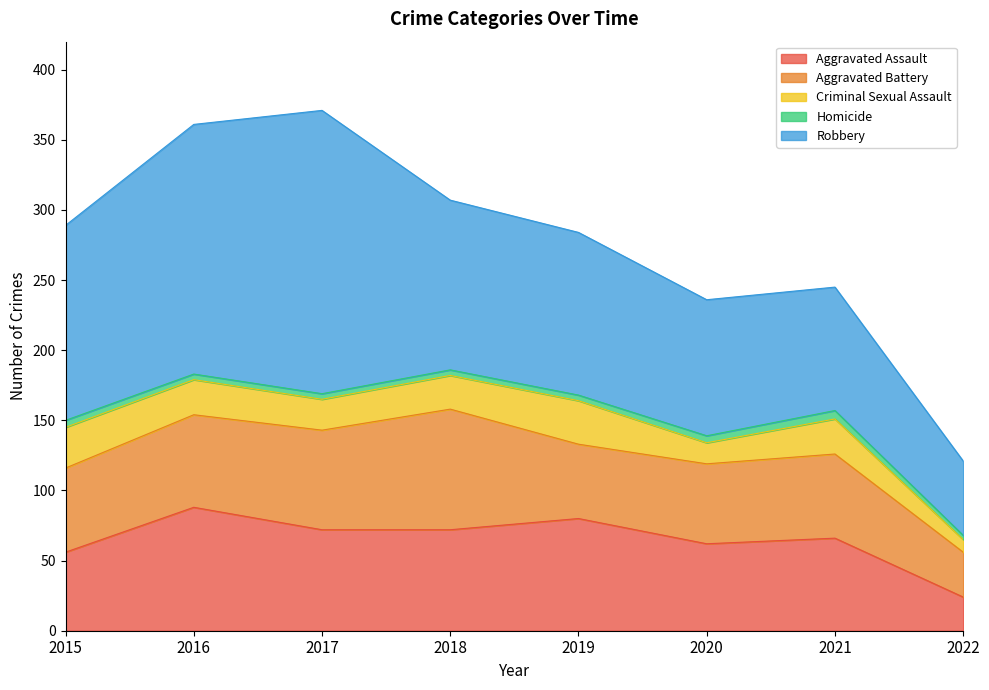

True or false: Criminal Sexual Assault and Homicide intersect in this chart.

False